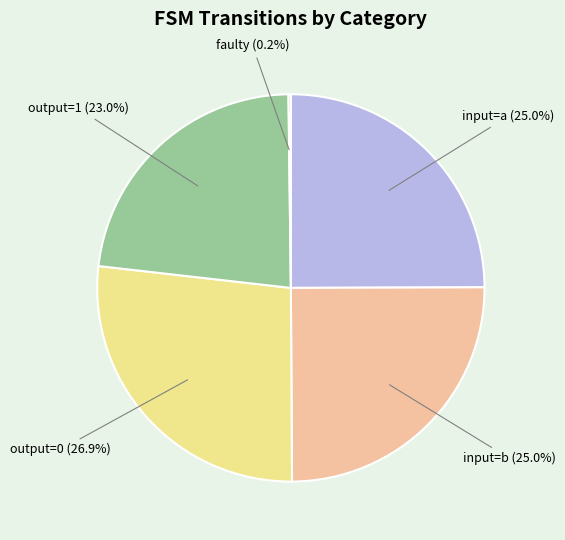

Between input=b and output=1, which is larger?

input=b